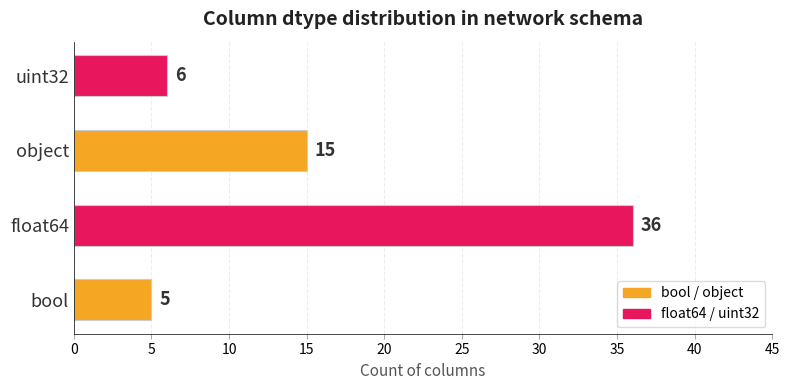

The value at float64 is 58. True or false?

False